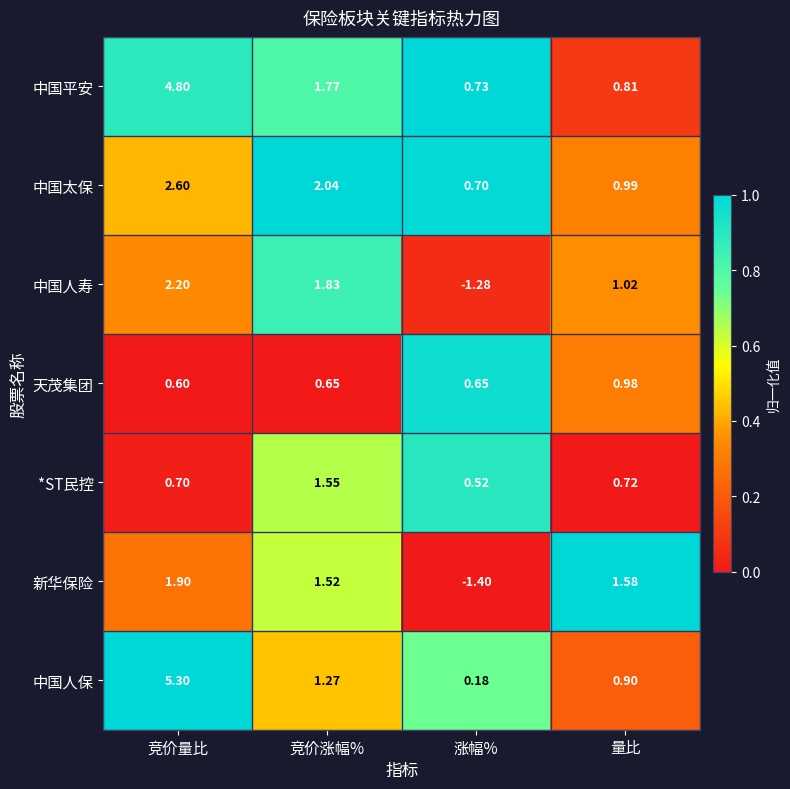

Which series has the largest total across all categories?

中国平安